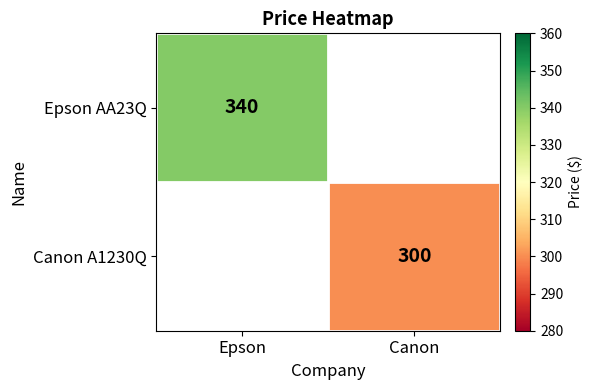

Which category has the lowest value across all series?

Canon